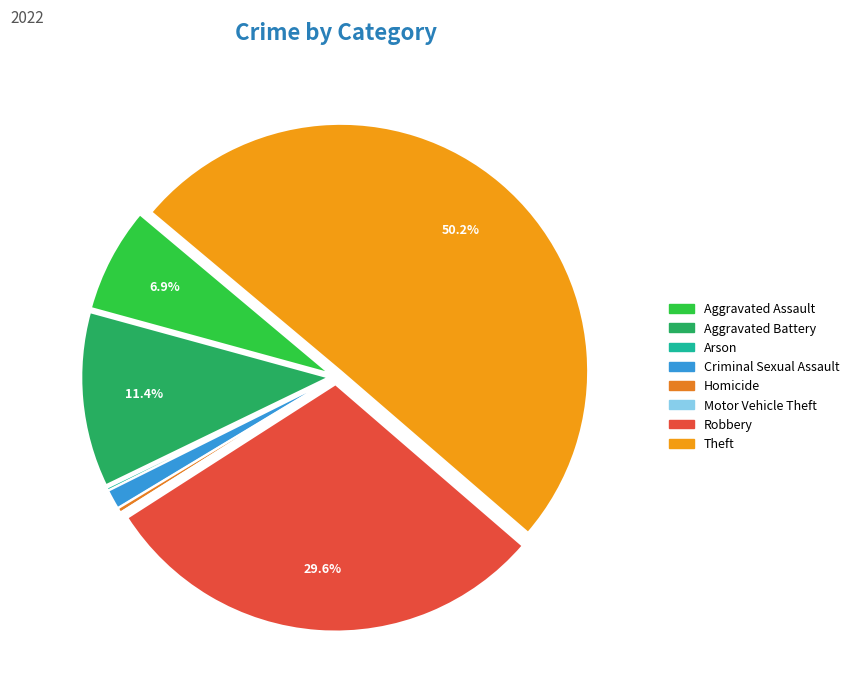

How many slices are in this pie chart?

8